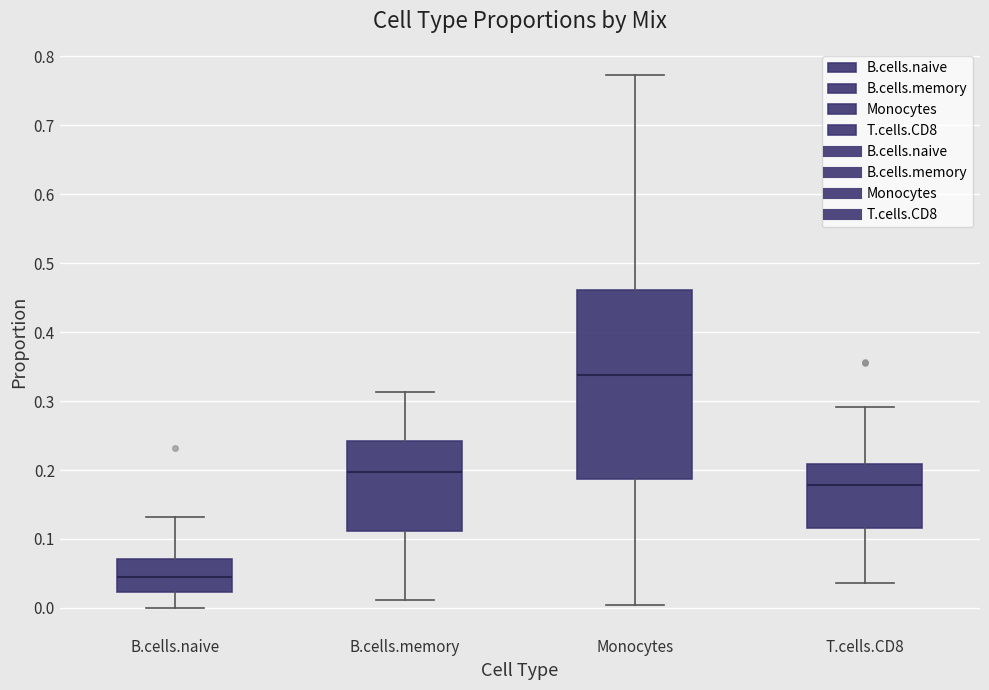

Where does the upper whisker of the box for B.cells.naive end on the y-axis? The values are not printed on the chart, so give them approximately, as read against the axis.

0.13